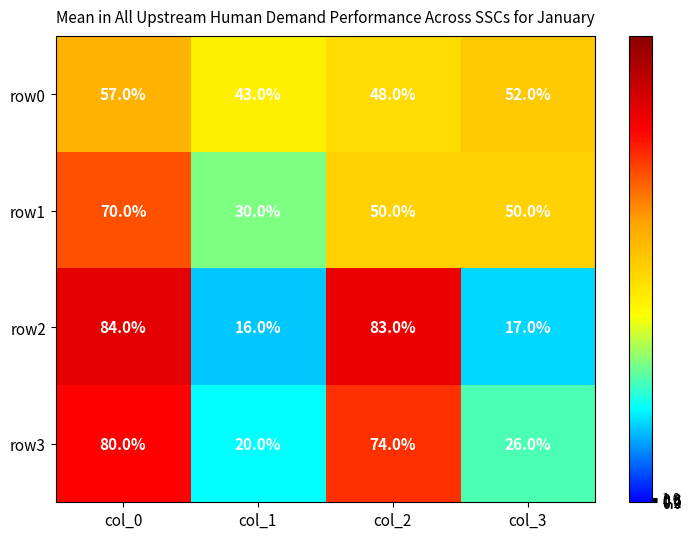

True or false: row1 has a value of 32 at col_3.

False